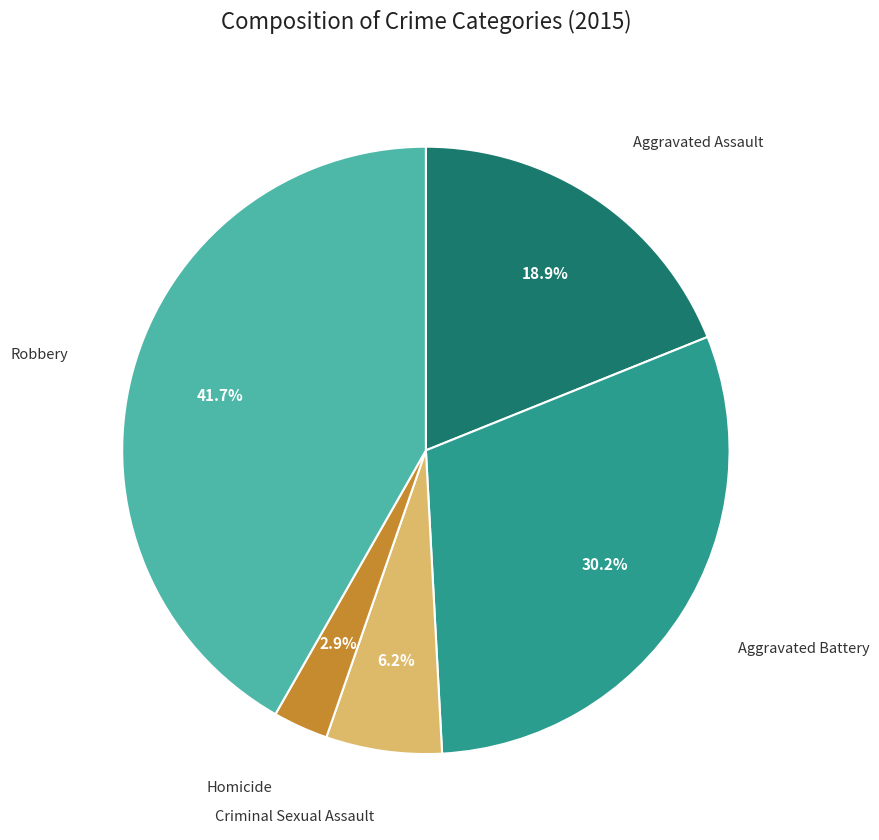

Is there a majority slice in this chart?

No